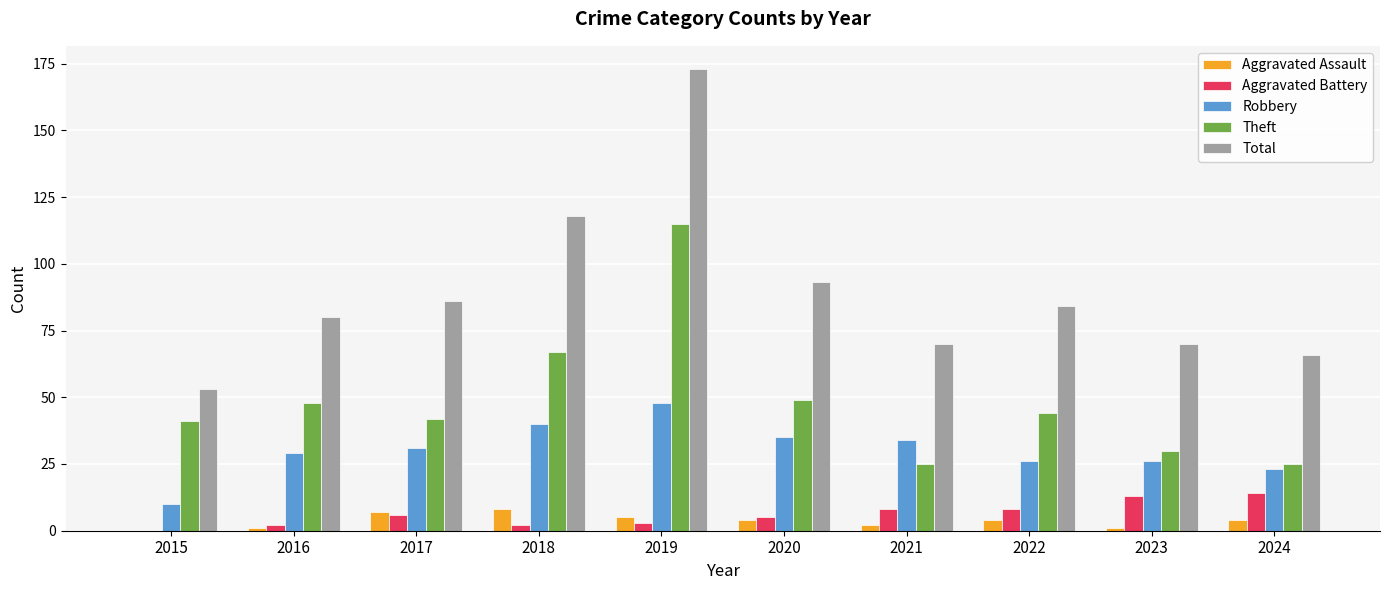

Reading left to right, what are all the values shown in this chart?

Aggravated Assault: 0	1	7	8	5	4	2	4	1	4
Aggravated Battery: 0	2	6	2	3	5	8	8	13	14
Robbery: 10	29	31	40	48	35	34	26	26	23
Theft: 41	48	42	67	115	49	25	44	30	25
Total: 53	80	86	118	173	93	70	84	70	66